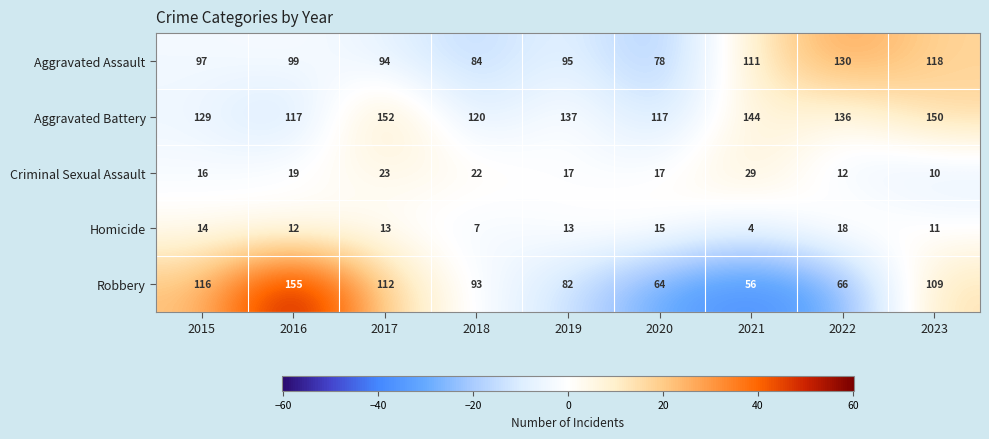

True or false: Aggravated Assault has a value of 135 at 2019.

False